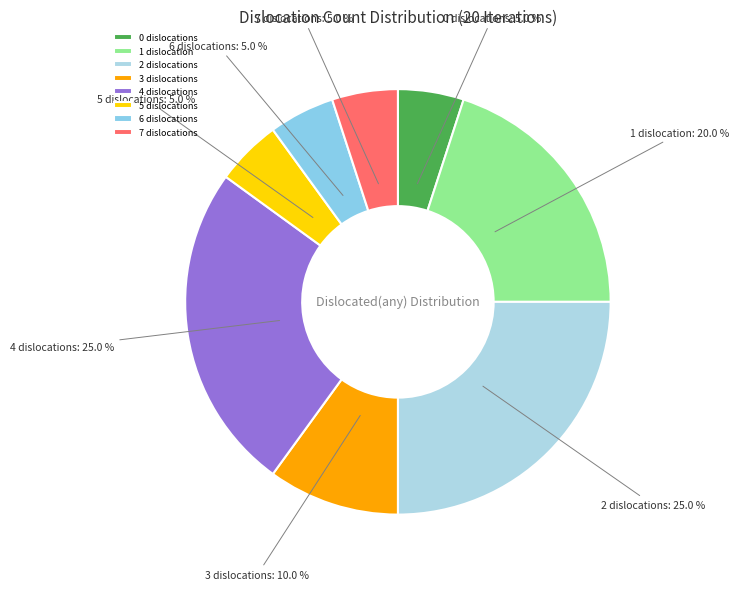

To the nearest percent, what percentage of the pie is 7?

5%